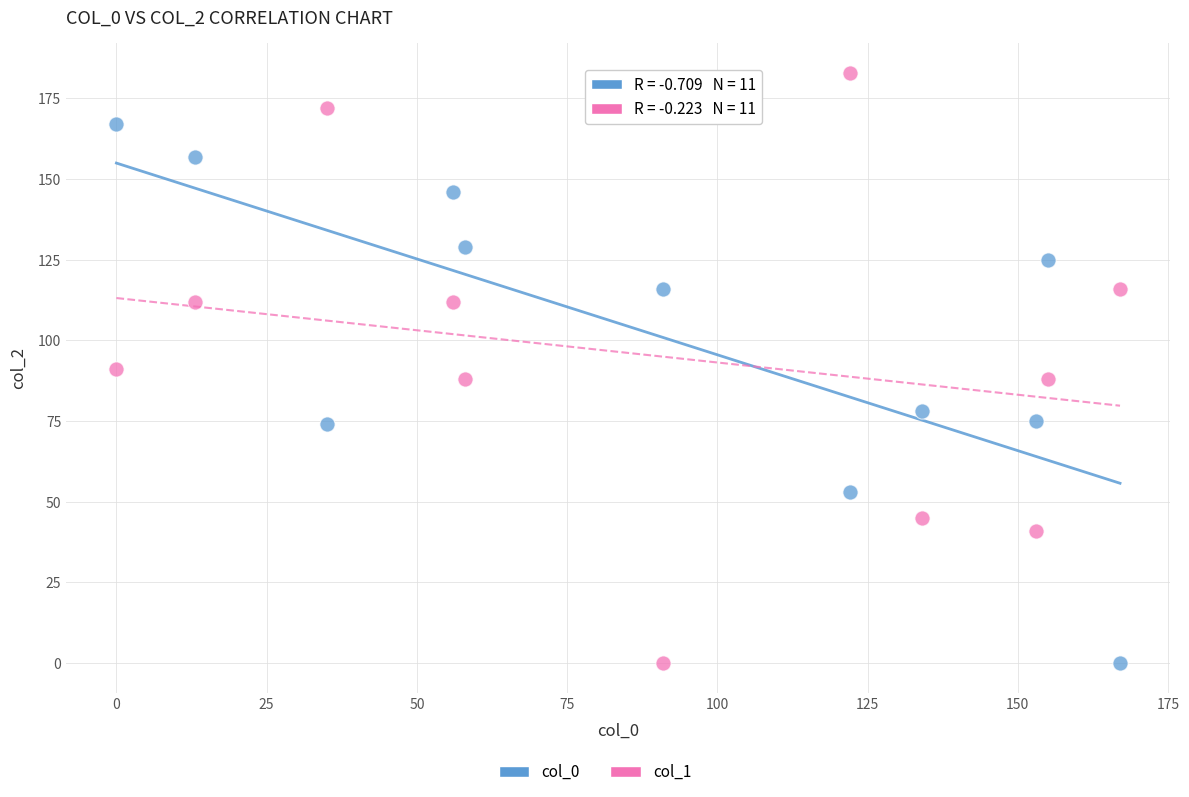

Across all data points, what is the range of Y values (max minus min)?

183